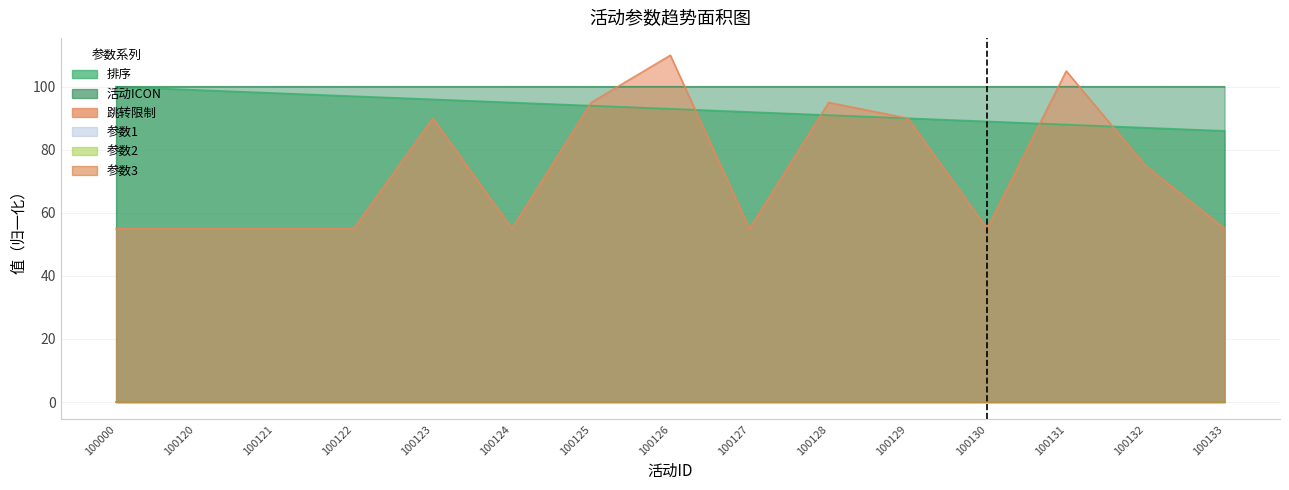

Rank the categories by 排序 value from lowest to highest.

100133, 100132, 100131, 100130, 100129, 100128, 100127, 100126, 100125, 100124, 100123, 100122, 100121, 100120, 100000